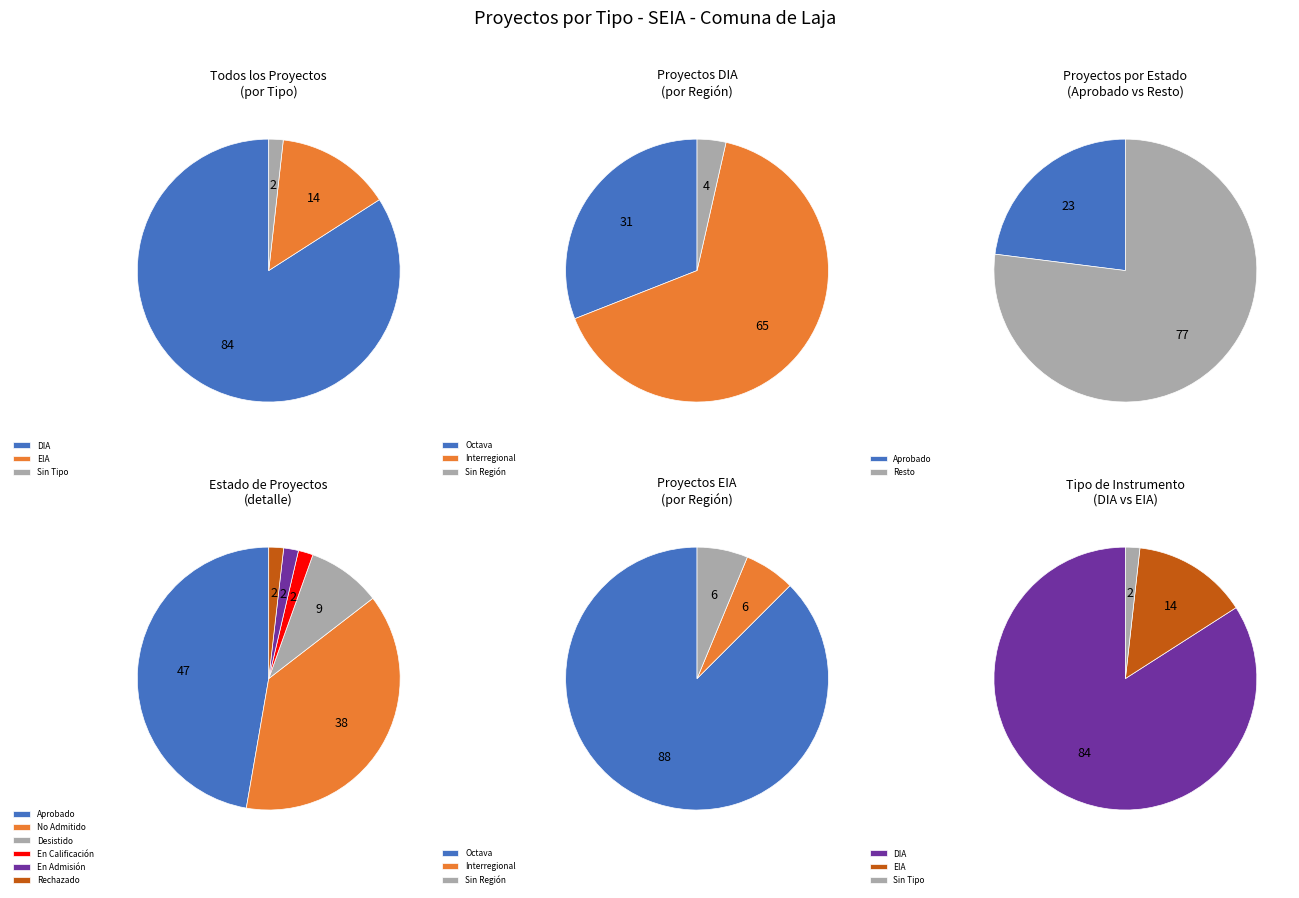

What is the change in value from DIA to ?

-93